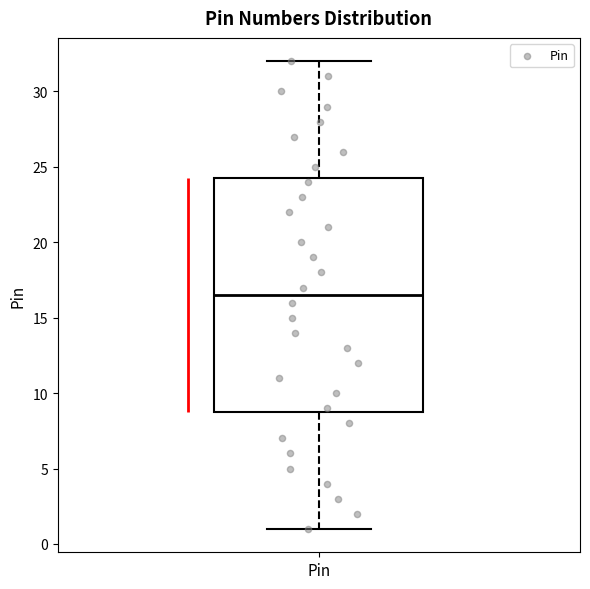

Transcribe this box plot: give where the median line is, the range the box spans, and where the two whiskers end, as read against the y-axis. The values are not printed on the chart, so give them approximately, as read against the axis.

median 16.5, box 9.0 to 24.5, whiskers 1.0 to 32.0